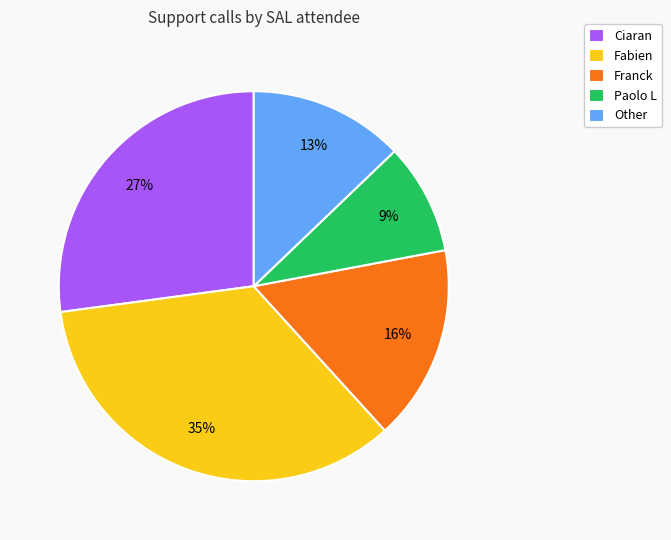

To the nearest percent, what percentage of the pie is Ciaran?

27%